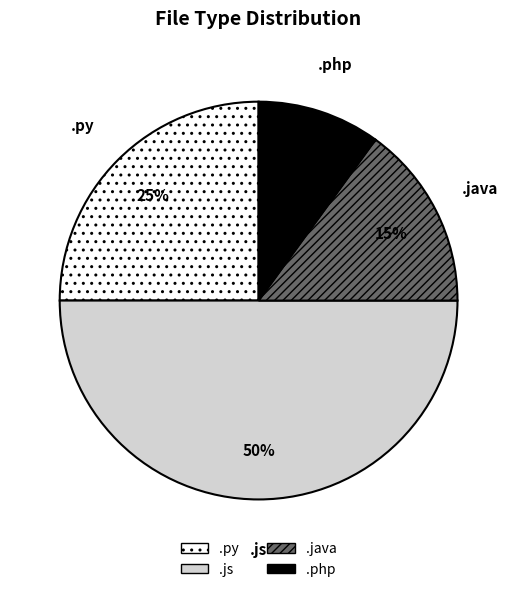

To the nearest percent, what is the combined percentage of .php and .java?

25%